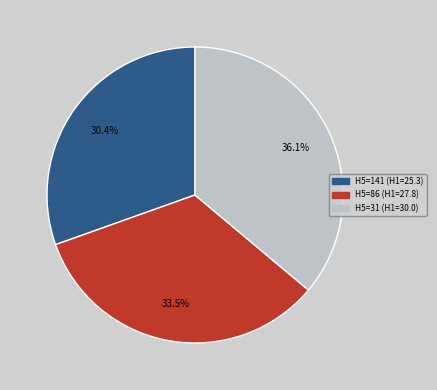

Is there any slice that represents more than half of the pie?

No